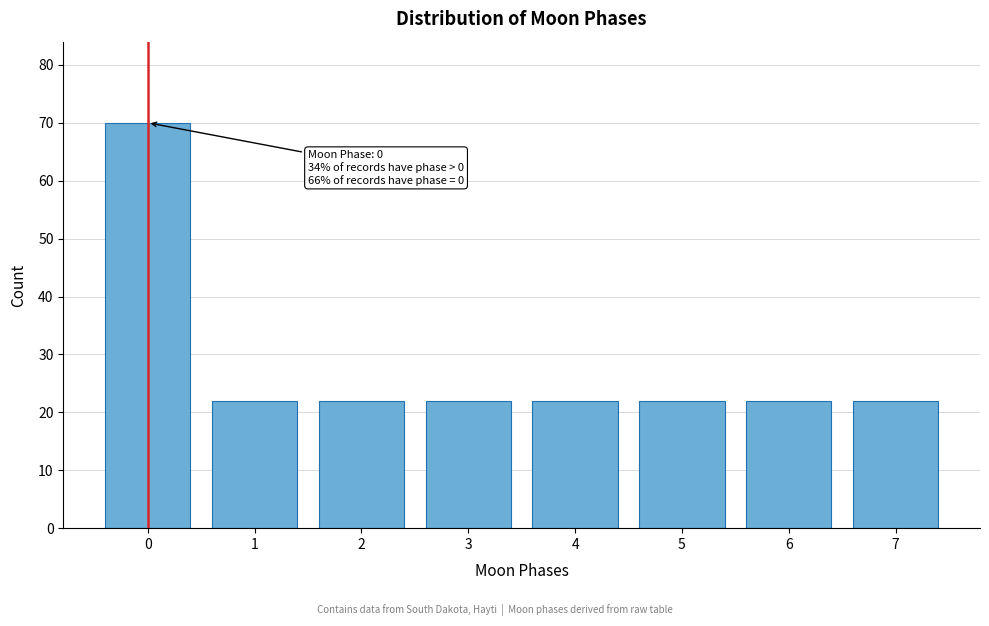

Reading left to right, list all the values displayed in this chart.

70	22	22	22	22	22	22	22